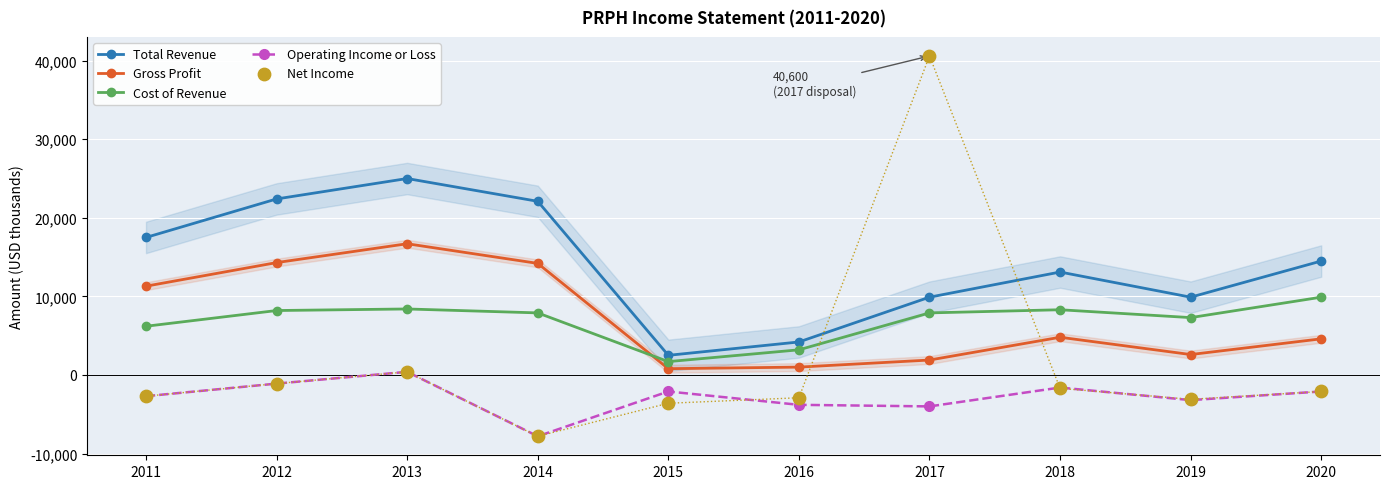

At which category is the sum across all series the highest?

2017